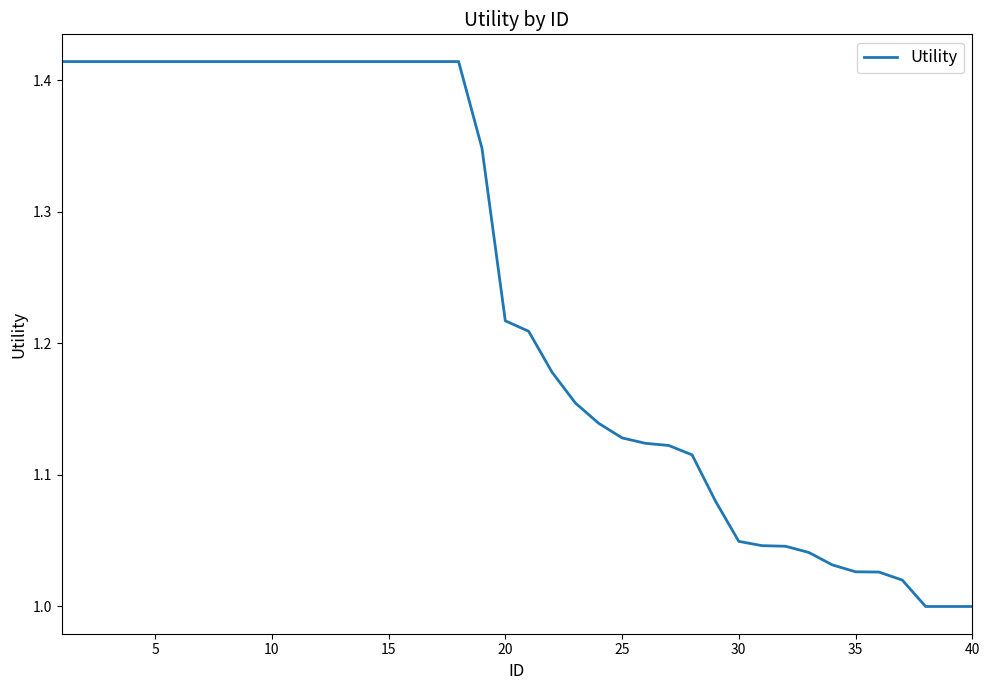

Does the chart have visible grid lines?

No